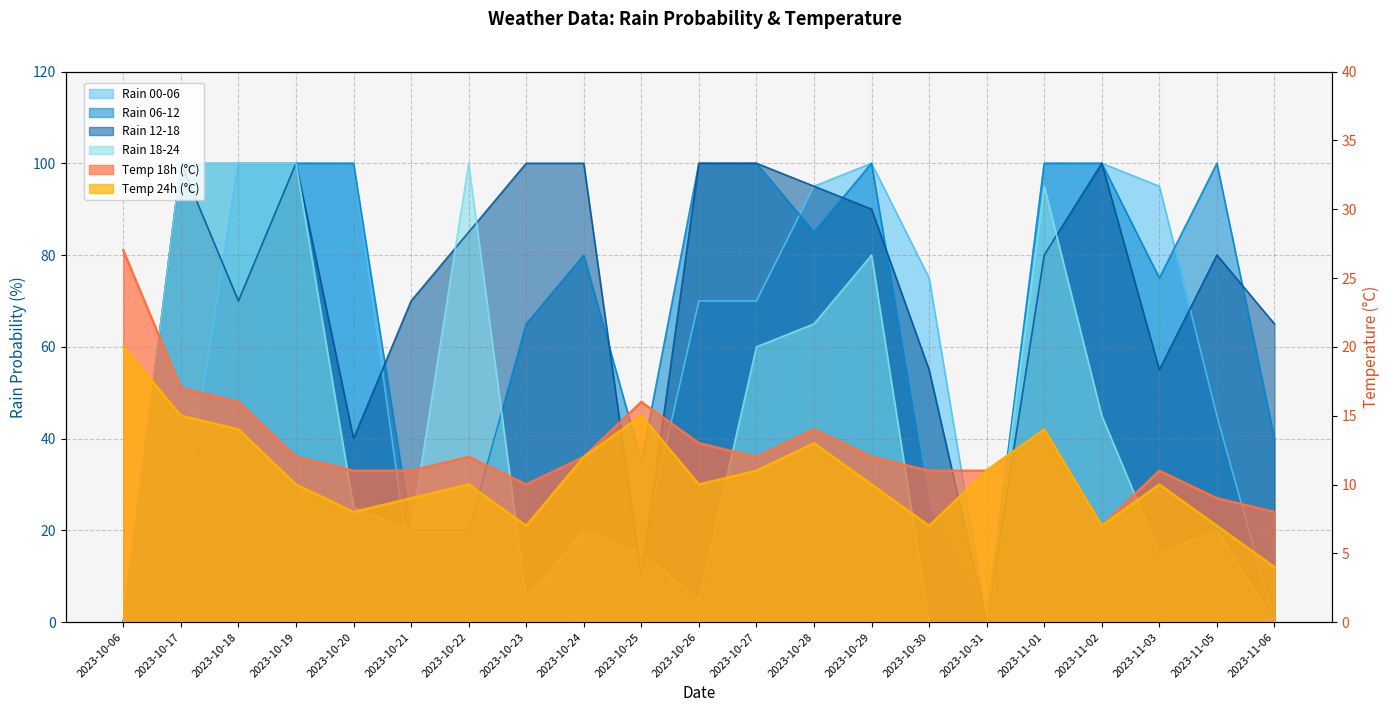

Reading right to left, extract all data points from this chart.

rain_00-06: 2023-11-06=0	2023-11-05=45	2023-11-03=95	2023-11-02=100	2023-11-01=100	2023-10-31=0	2023-10-30=75	2023-10-29=100	2023-10-28=95	2023-10-27=70	2023-10-26=70	2023-10-25=15	2023-10-24=0	2023-10-23=5	2023-10-22=15	2023-10-21=10	2023-10-20=100	2023-10-19=100	2023-10-18=100	2023-10-17=20	2023-10-06=0
rain_06-12: 2023-11-06=40	2023-11-05=100	2023-11-03=75	2023-11-02=100	2023-11-01=100	2023-10-31=0	2023-10-30=25	2023-10-29=100	2023-10-28=85	2023-10-27=100	2023-10-26=100	2023-10-25=35	2023-10-24=80	2023-10-23=65	2023-10-22=20	2023-10-21=20	2023-10-20=100	2023-10-19=100	2023-10-18=100	2023-10-17=100	2023-10-06=0
rain_12-18: 2023-11-06=65	2023-11-05=80	2023-11-03=55	2023-11-02=100	2023-11-01=80	2023-10-31=0	2023-10-30=55	2023-10-29=90	2023-10-28=95	2023-10-27=100	2023-10-26=100	2023-10-25=10	2023-10-24=100	2023-10-23=100	2023-10-22=85	2023-10-21=70	2023-10-20=40	2023-10-19=100	2023-10-18=70	2023-10-17=100	2023-10-06=0
rain_18-24: 2023-11-06=0	2023-11-05=20	2023-11-03=15	2023-11-02=45	2023-11-01=95	2023-10-31=0	2023-10-30=0	2023-10-29=80	2023-10-28=65	2023-10-27=60	2023-10-26=5	2023-10-25=15	2023-10-24=20	2023-10-23=5	2023-10-22=100	2023-10-21=20	2023-10-20=25	2023-10-19=100	2023-10-18=100	2023-10-17=100	2023-10-06=0
temp_18: 2023-11-06=8	2023-11-05=9	2023-11-03=11	2023-11-02=7	2023-11-01=14	2023-10-31=11	2023-10-30=11	2023-10-29=12	2023-10-28=14	2023-10-27=12	2023-10-26=13	2023-10-25=16	2023-10-24=12	2023-10-23=10	2023-10-22=12	2023-10-21=11	2023-10-20=11	2023-10-19=12	2023-10-18=16	2023-10-17=17	2023-10-06=27
temp_24: 2023-11-06=4	2023-11-05=7	2023-11-03=10	2023-11-02=7	2023-11-01=14	2023-10-31=11	2023-10-30=7	2023-10-29=10	2023-10-28=13	2023-10-27=11	2023-10-26=10	2023-10-25=15	2023-10-24=12	2023-10-23=7	2023-10-22=10	2023-10-21=9	2023-10-20=8	2023-10-19=10	2023-10-18=14	2023-10-17=15	2023-10-06=20